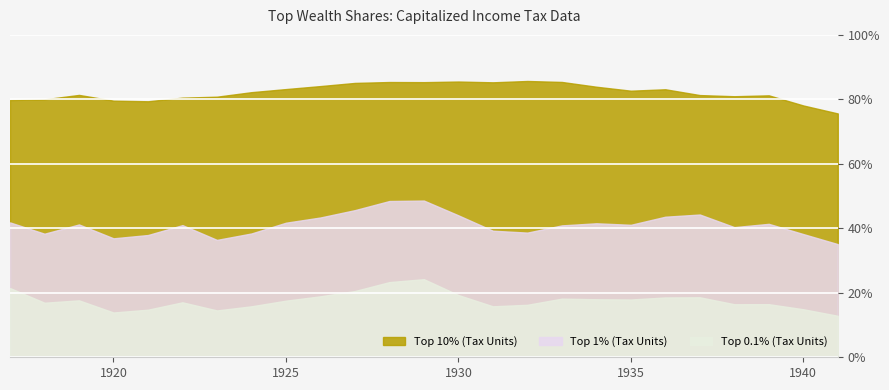

Which category has the highest value in the Top 1% (Tax Units) series?

1929